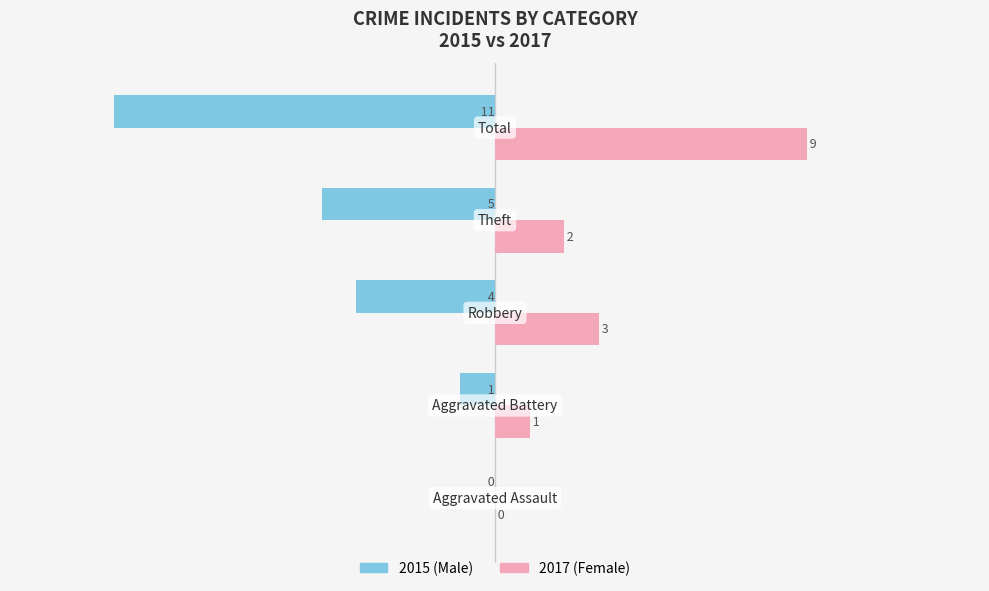

What is the greatest value displayed?

9